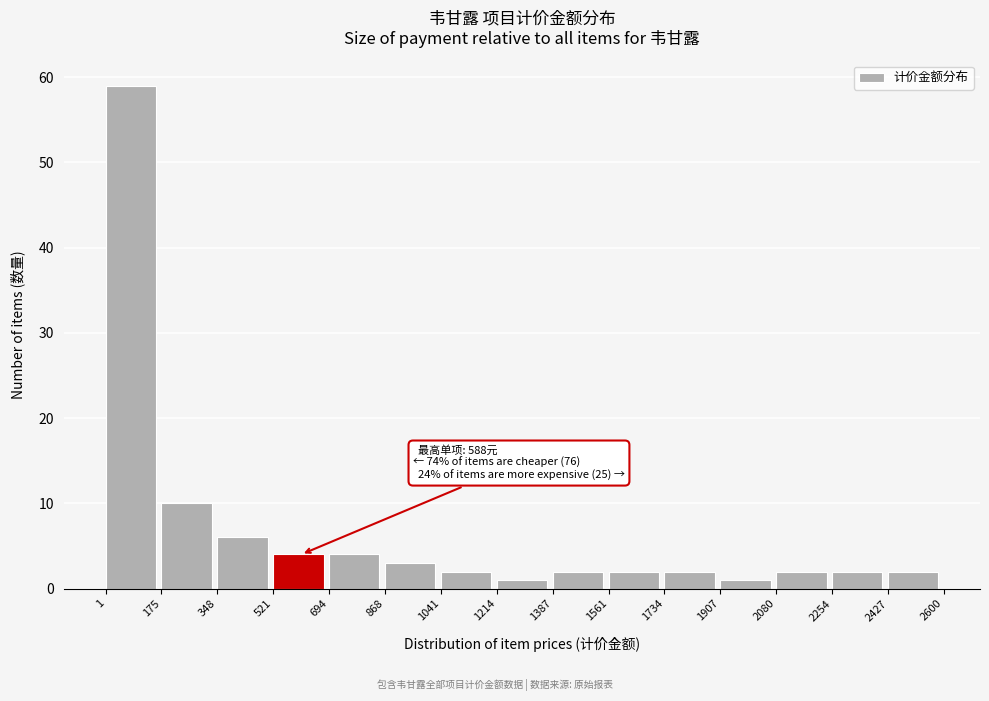

Over which range of the x-axis is the bar tallest?

1 to 175